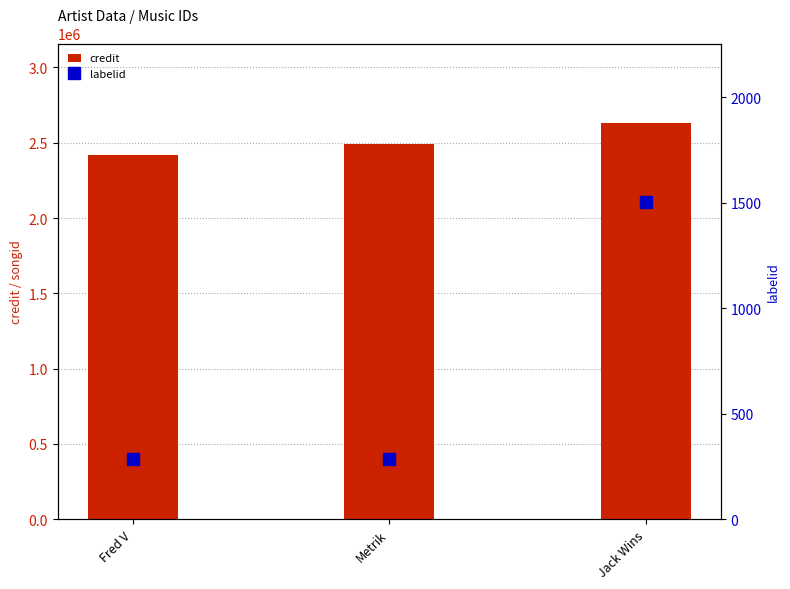

List the series in order of their peak value, highest first.

credit, labelid